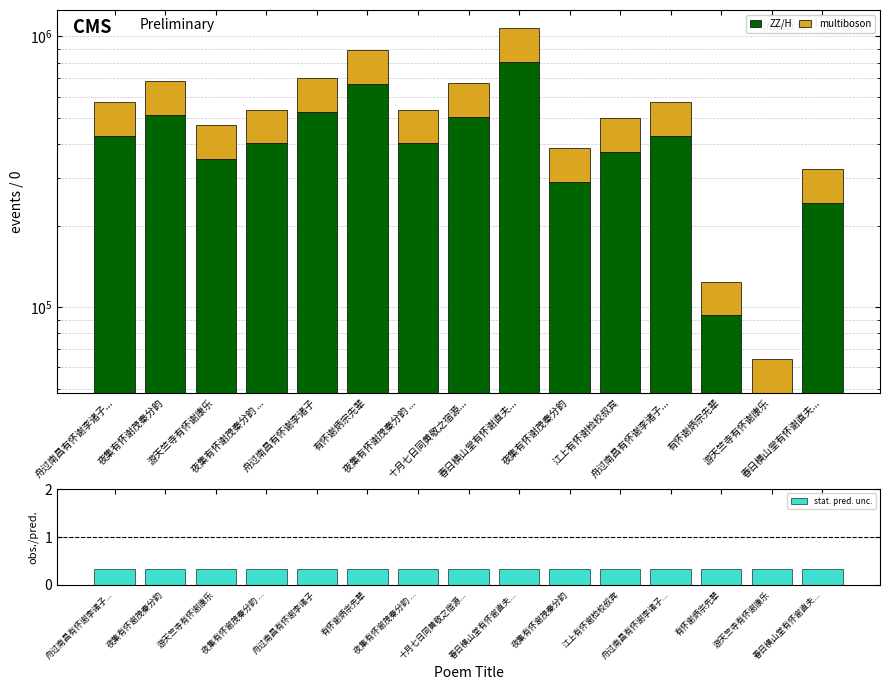

At which category does the chart reach its minimum across all series?

舟过南昌有怀谢李诸子...